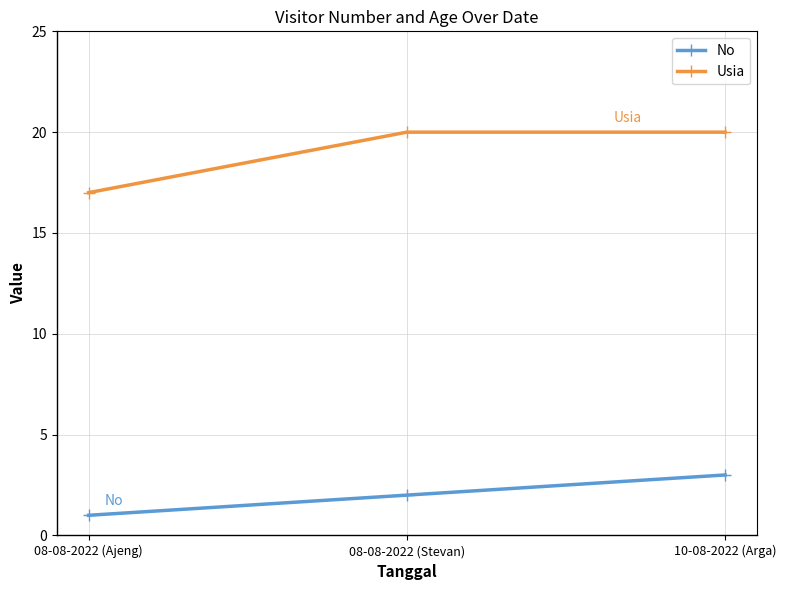

Where is Usia nearest to the value 18?

08-08-2022 (Ajeng)